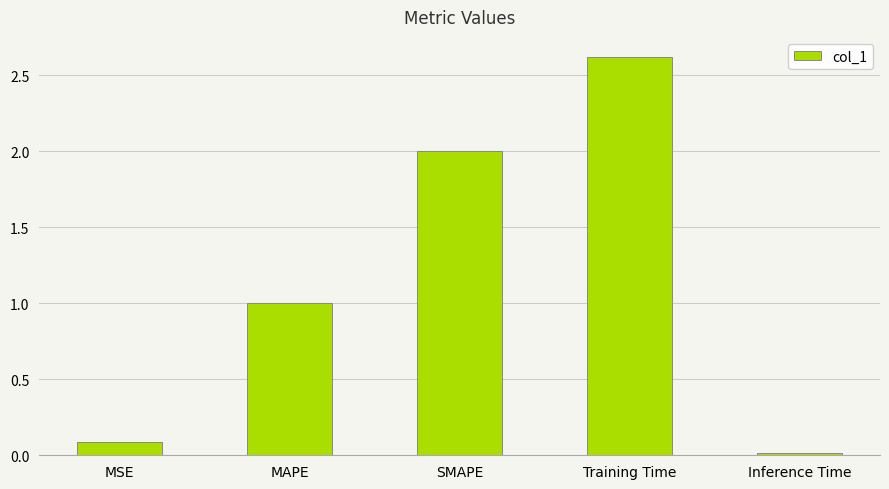

Are the bars horizontal?

No